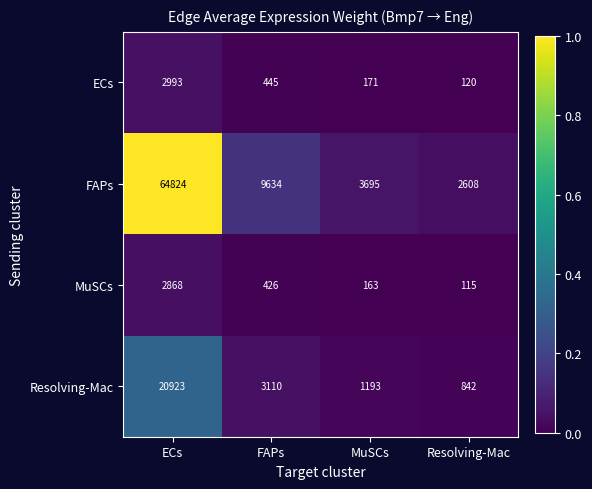

What is the total value across all series at MuSCs?

5222